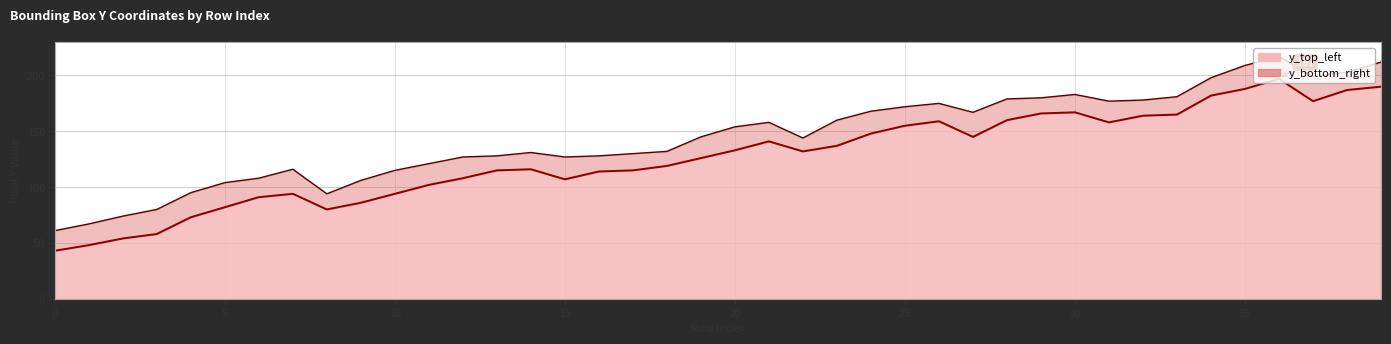

List the series in order of their peak value, highest first.

y_bottom_right, y_top_left